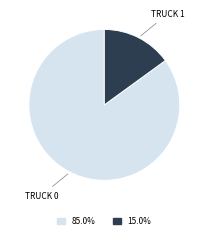

Is there any slice that represents more than half of the pie?

Yes